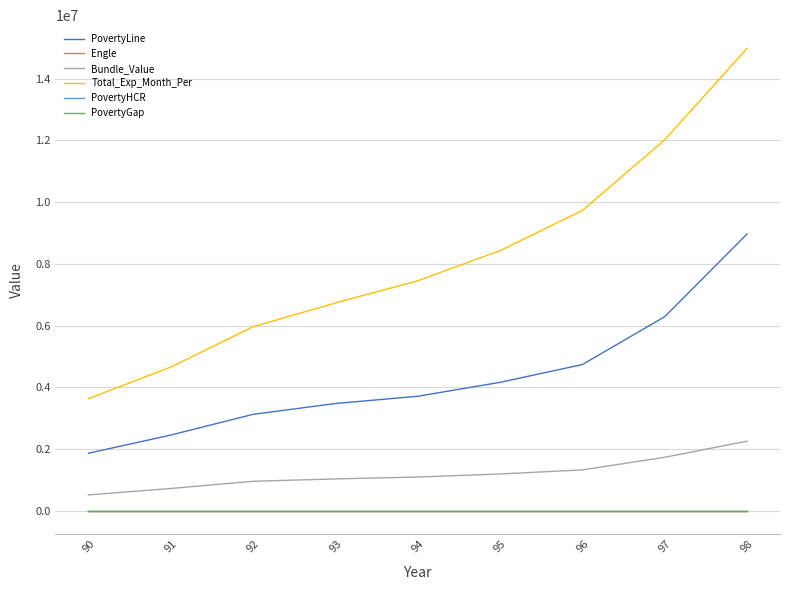

What is the maximum value for Bundle_Value?

2259347.3